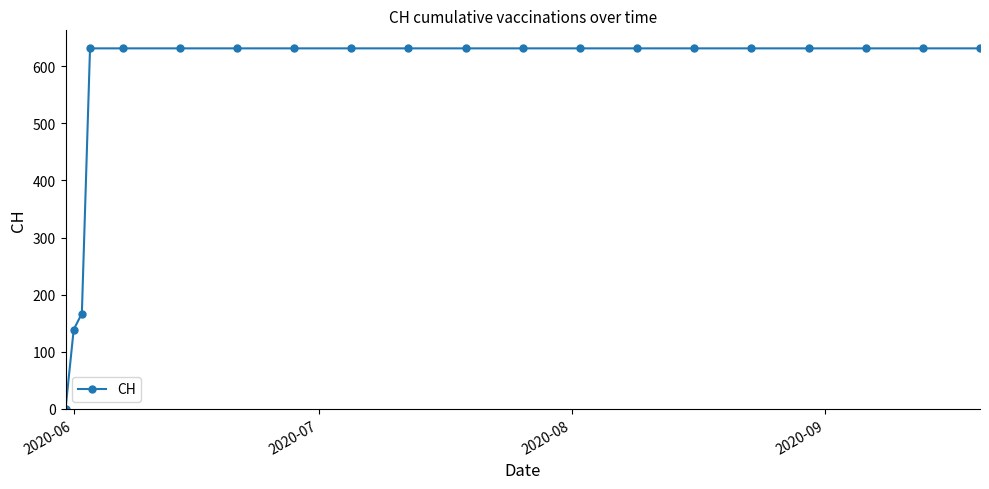

What is the average value?

552